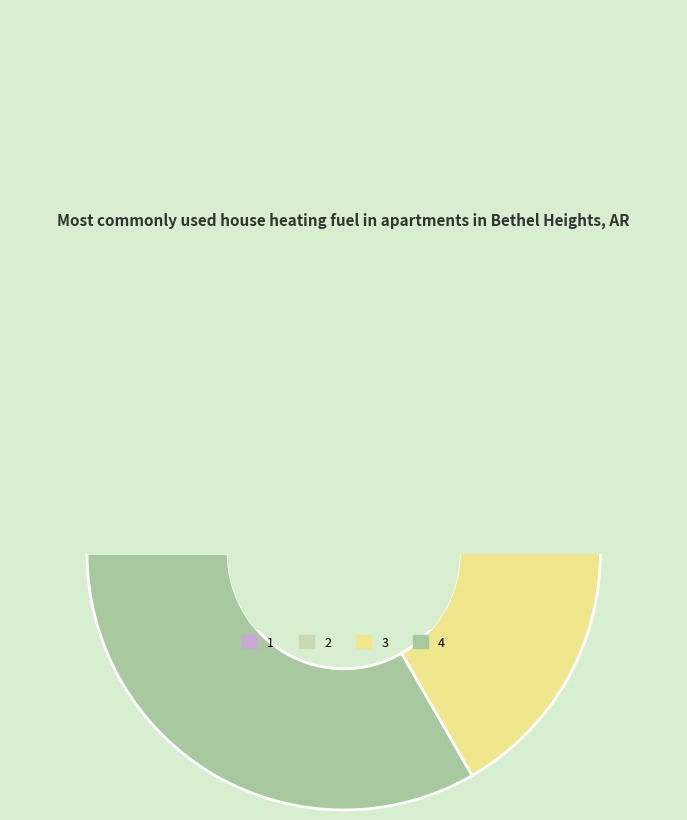

What percentage is the 1 slice, to the nearest percent?

17%